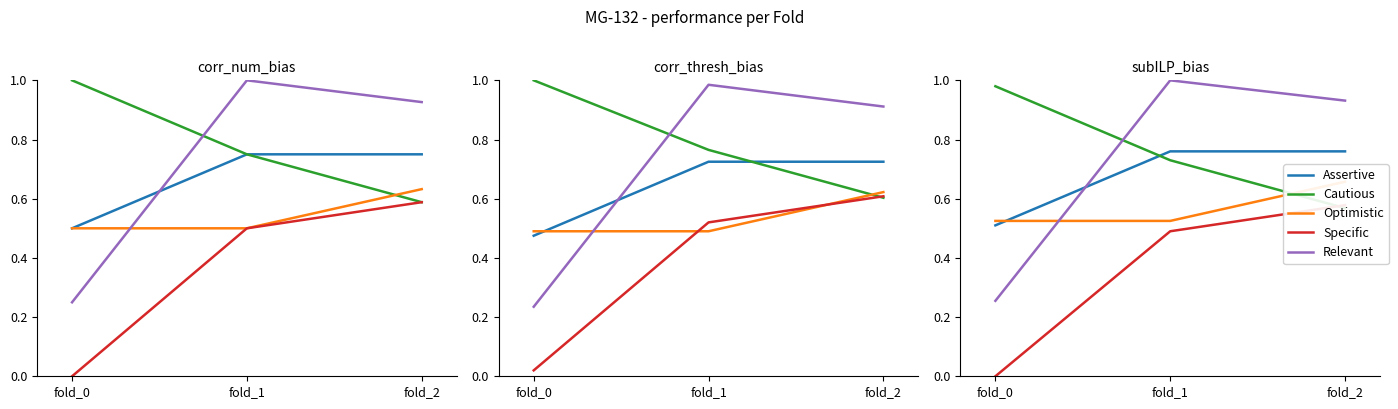

How many Specific values are between 0 and 1?

3